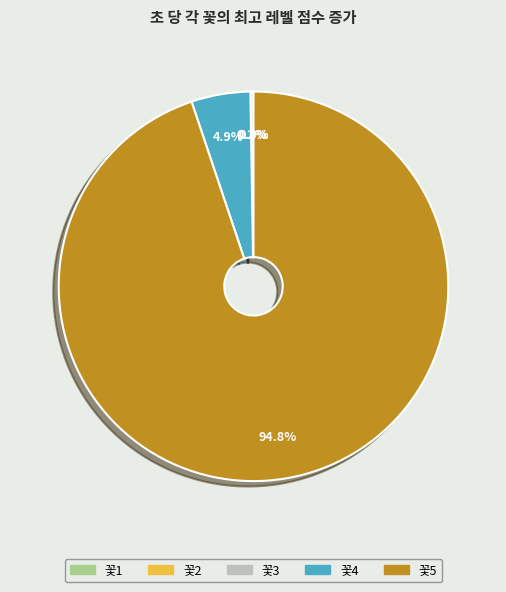

Which category has the biggest portion of the pie?

꽃5